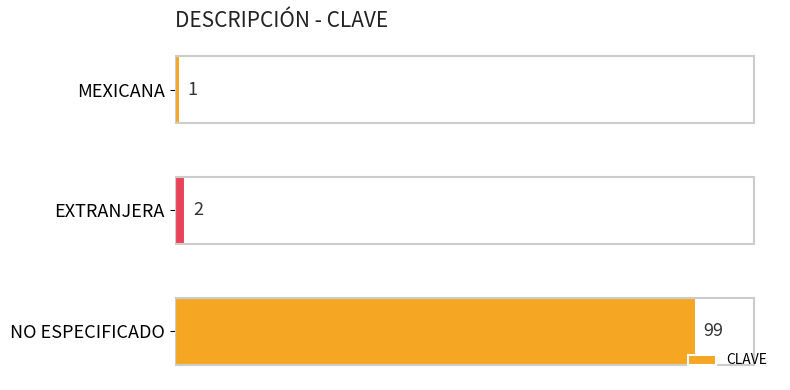

Reading bottom to top, extract all data points from this chart.

NO ESPECIFICADO=99	EXTRANJERA=2	MEXICANA=1